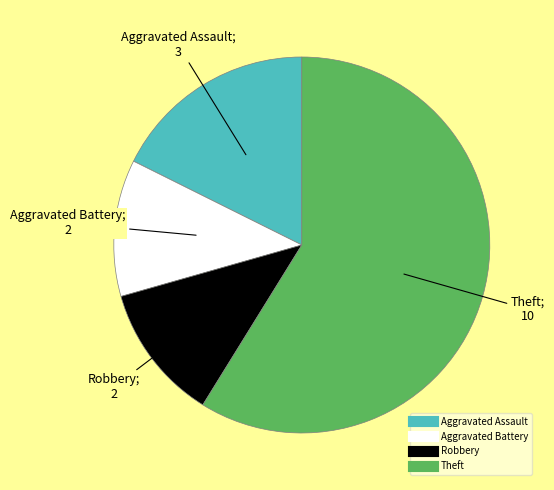

What is the ratio of the value at Aggravated Battery to the value at Aggravated Assault?

0.7